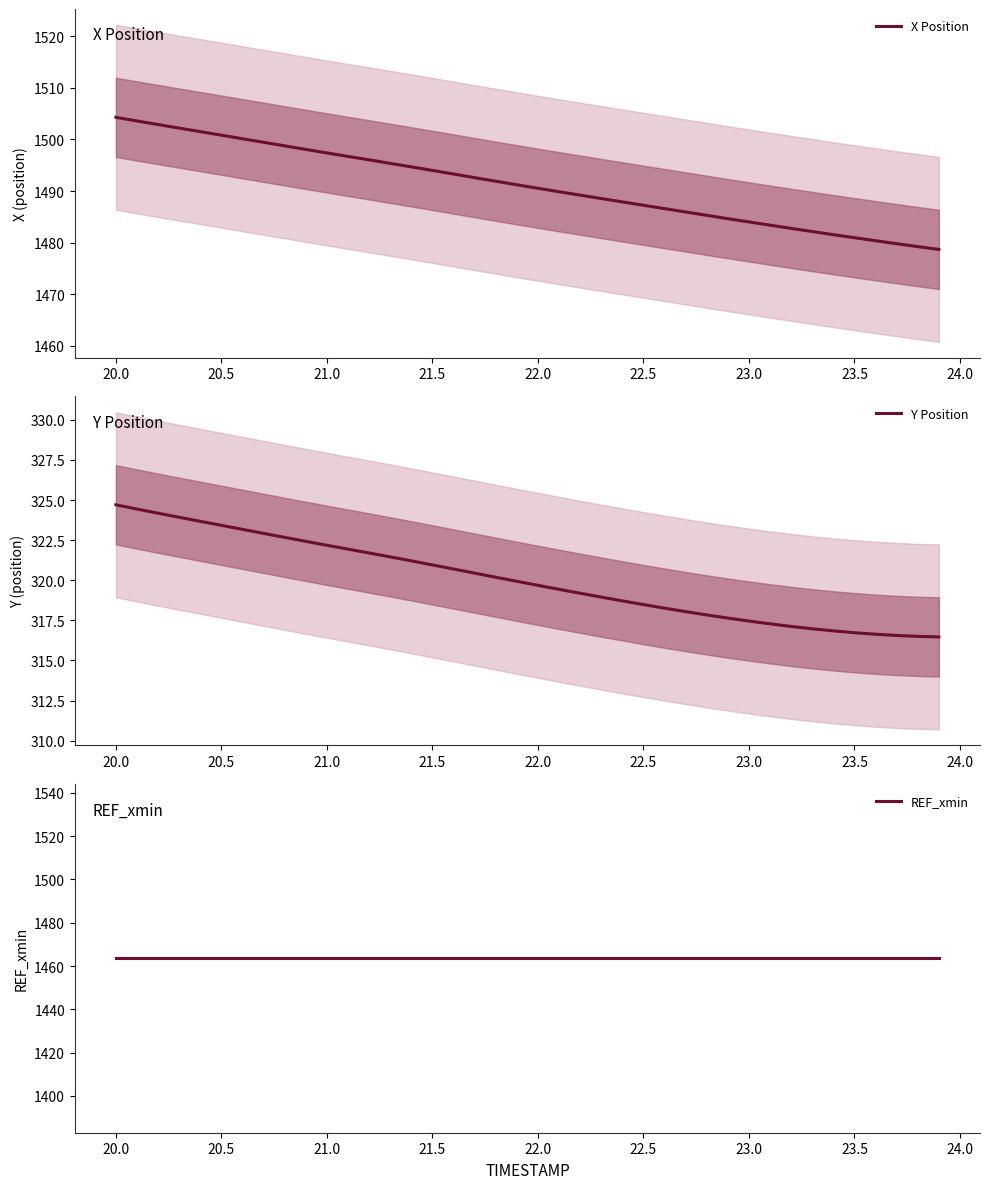

True or false: REF_xmin and Y Position cross at least once.

False